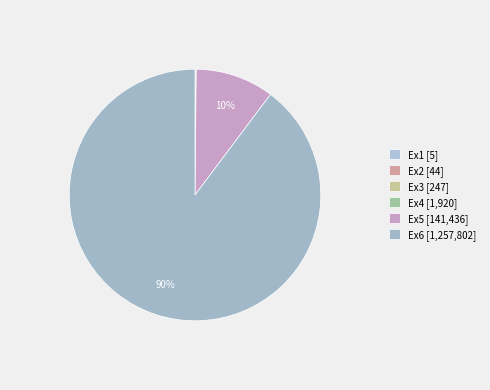

What is the smallest slice in the pie chart?

Ex1